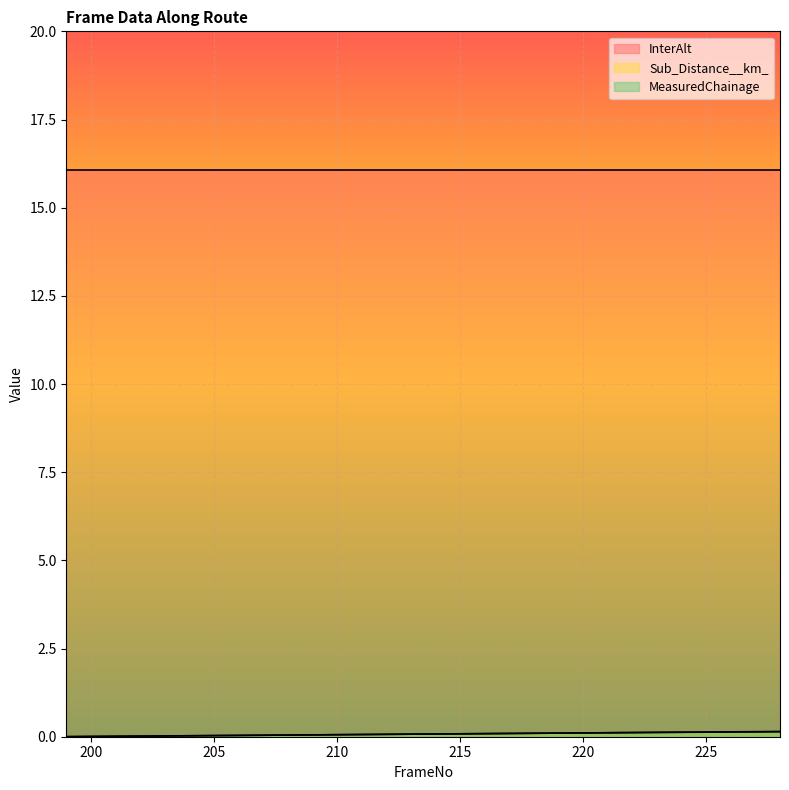

Which series has the largest total across all categories?

InterAlt